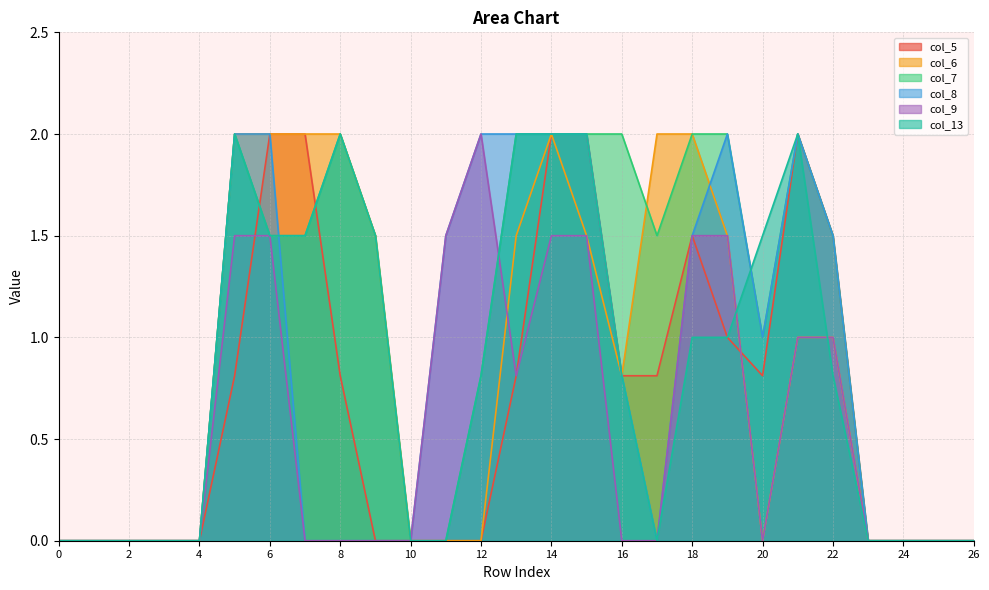

Reading left to right, transcribe all the data shown in this chart.

col_5: 0.0	0.0	0.0	0.0	0.0	0.8	2.0	2.0	0.8	0.0	0.0	0.0	0.0	0.8	2.0	2.0	0.8	0.8	1.5	1.0	0.8	2.0	1.5	0.0	0.0	0.0	0.0
col_6: 0.0	0.0	0.0	0.0	0.0	2.0	2.0	2.0	2.0	1.5	0.0	0.0	0.0	1.5	2.0	1.5	0.8	2.0	2.0	1.5	0.0	1.0	1.0	0.0	0.0	0.0	0.0
col_7: 0.0	0.0	0.0	0.0	0.0	2.0	1.5	1.5	2.0	1.5	0.0	0.0	0.8	2.0	2.0	2.0	2.0	1.5	2.0	2.0	1.0	2.0	1.5	0.0	0.0	0.0	0.0
col_8: 0.0	0.0	0.0	0.0	0.0	2.0	2.0	0.0	0.0	0.0	0.0	1.5	2.0	2.0	2.0	2.0	0.8	0.0	1.5	2.0	1.0	2.0	1.5	0.0	0.0	0.0	0.0
col_9: 0.0	0.0	0.0	0.0	0.0	1.5	1.5	0.0	0.0	0.0	0.0	1.5	2.0	0.8	1.5	1.5	0.0	0.0	1.5	1.5	0.0	1.0	1.0	0.0	0.0	0.0	0.0
col_13: 0.0	0.0	0.0	0.0	0.0	2.0	1.5	1.5	2.0	1.5	0.0	0.0	0.8	2.0	2.0	2.0	0.8	0.0	1.0	1.0	1.5	2.0	0.8	0.0	0.0	0.0	0.0